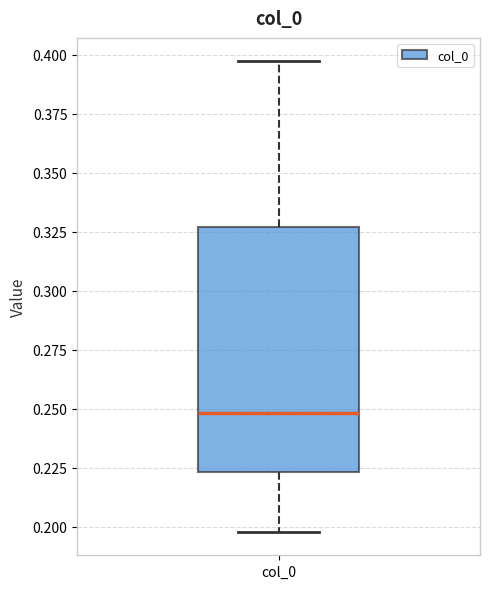

Where is the upper edge of the box for col_0 on the y-axis? The values are not printed on the chart, so give them approximately, as read against the axis.

0.325